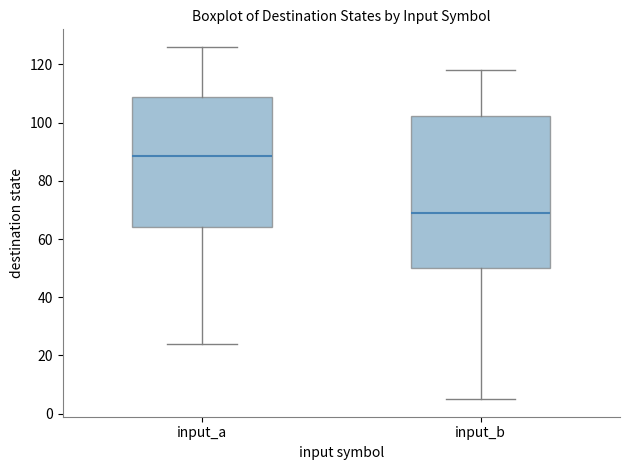

Comparing the boxes themselves (not the whiskers), which one is the tallest?

input_b